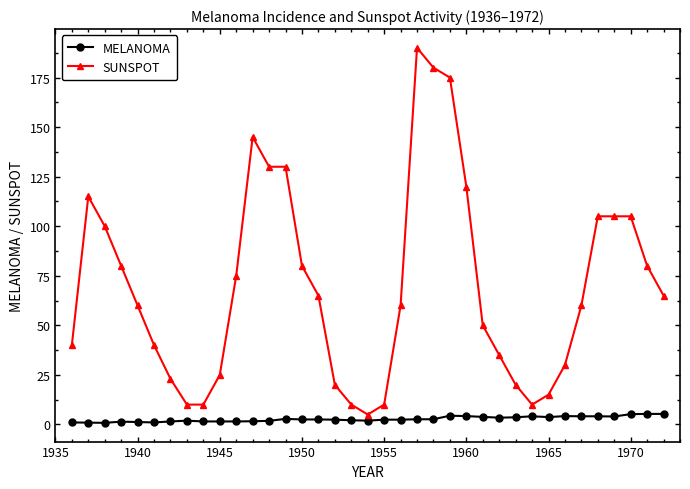

Rank the series by their maximum value, from lowest to highest.

MELANOMA, SUNSPOT